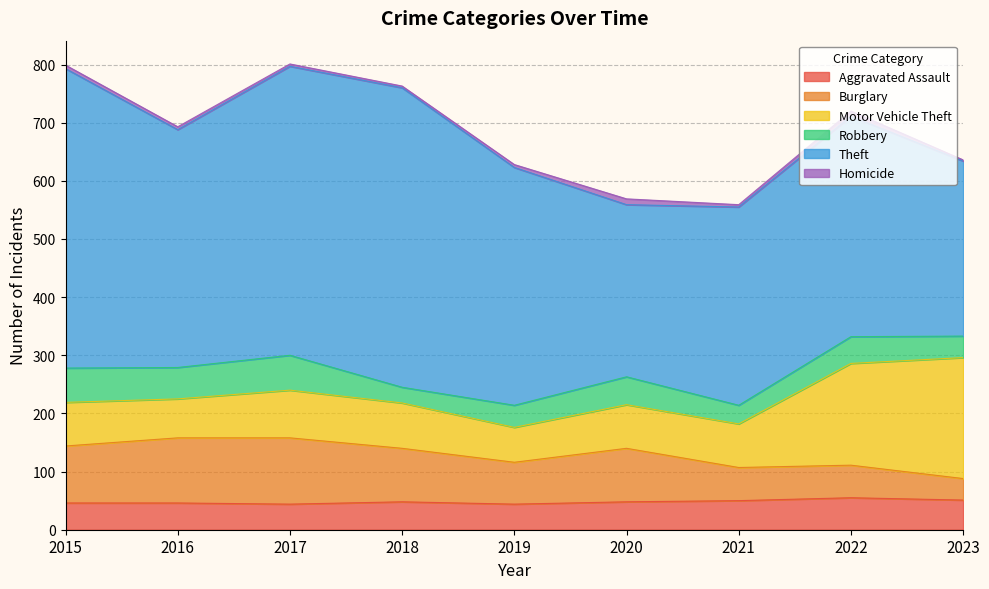

True or false: Robbery and Aggravated Assault intersect in this chart.

True